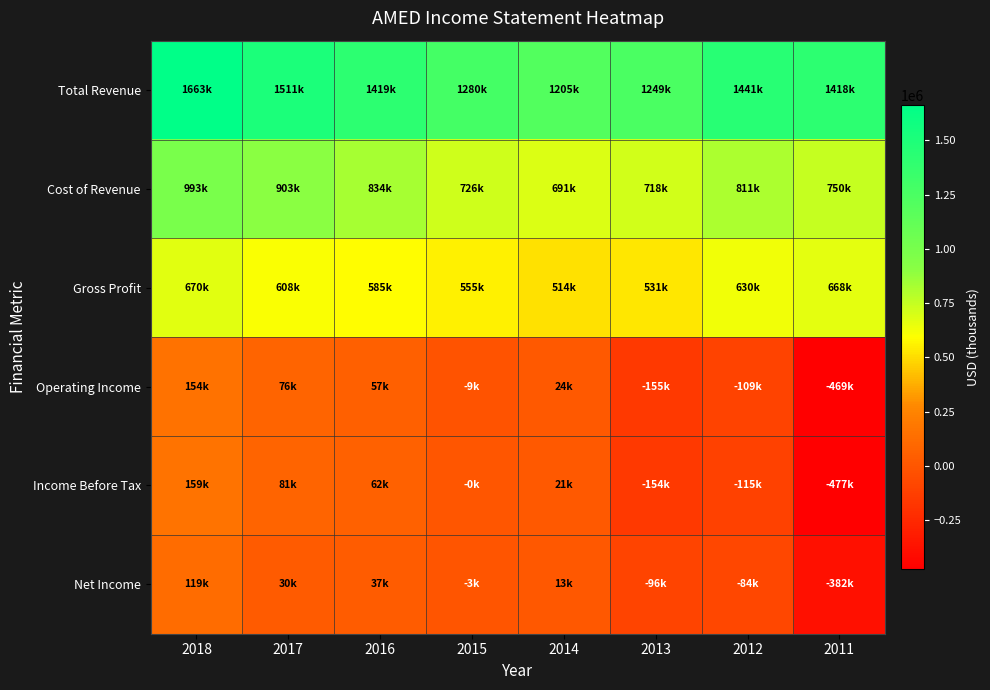

Which series has the largest range (max minus min)?

Income Before Tax